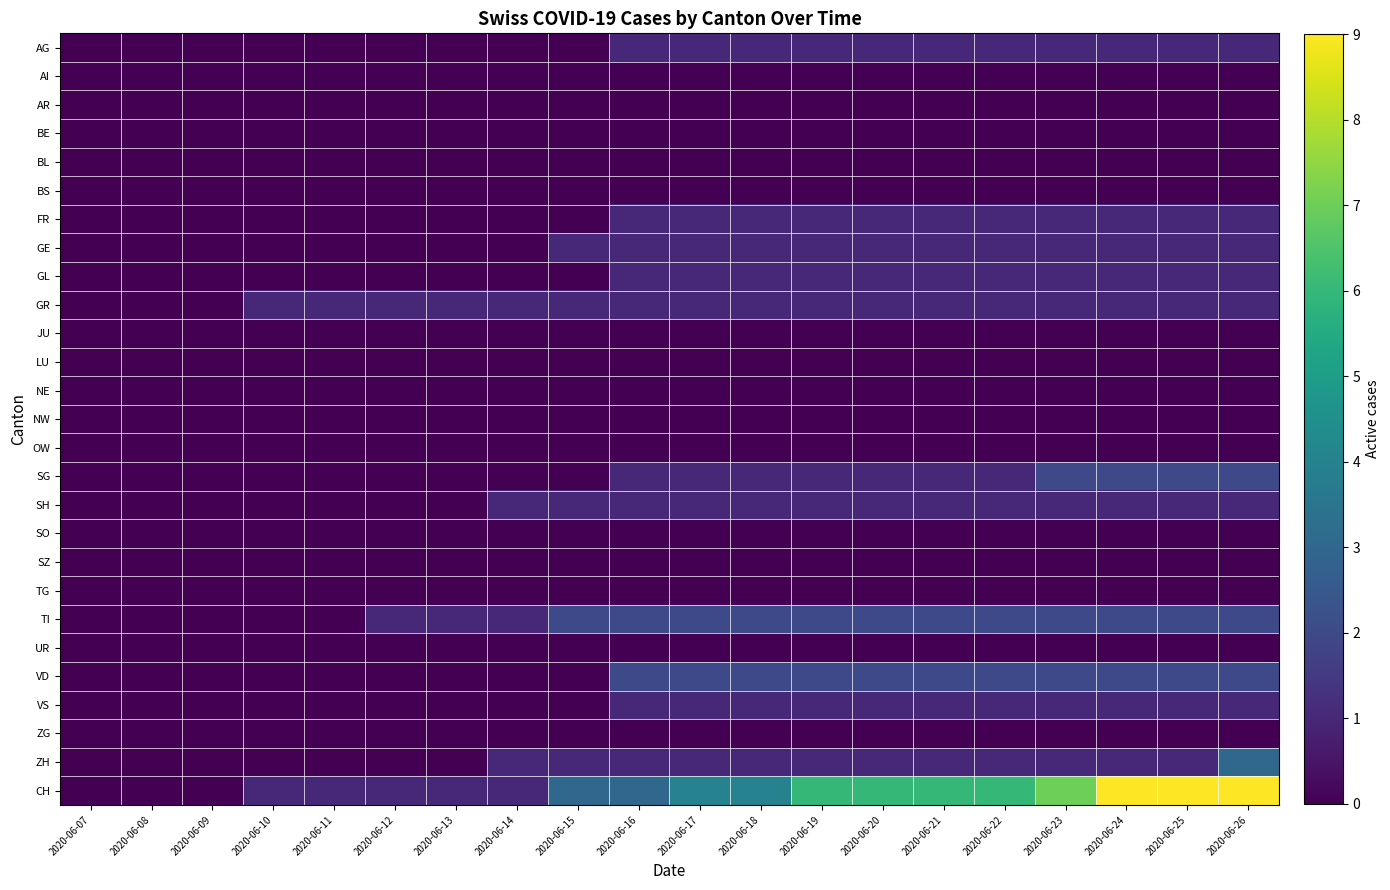

Which series changed the most between 2020-06-16 and 2020-06-20?

CH